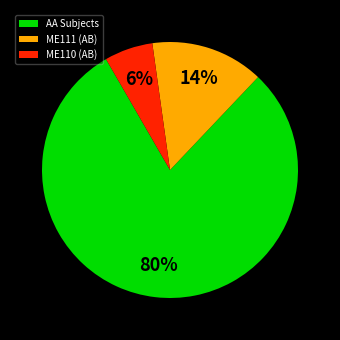

Count the number of slices in the pie.

3